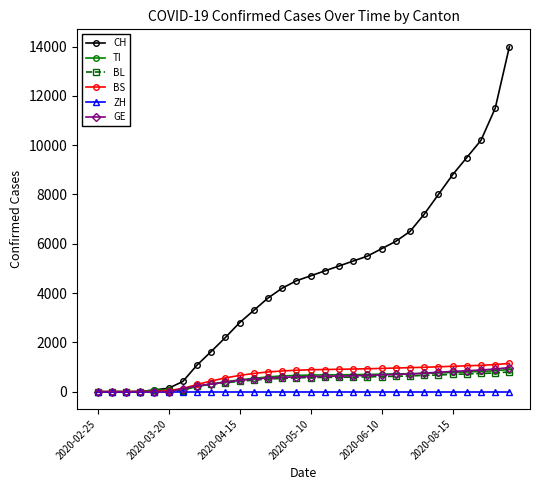

Which series has the largest range (max minus min)?

CH